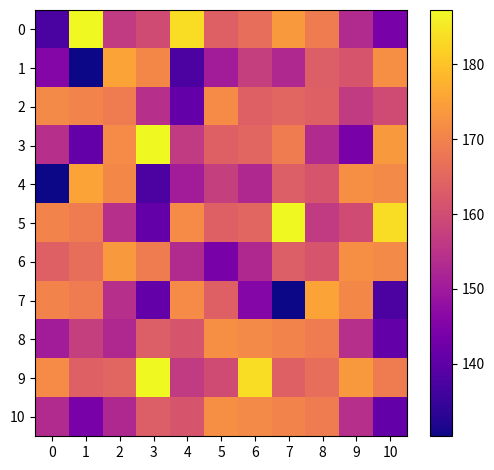

Rank the series by their maximum value, from lowest to highest.

2, 8, 10, 6, 1, 4, 7, 0, 3, 5, 9